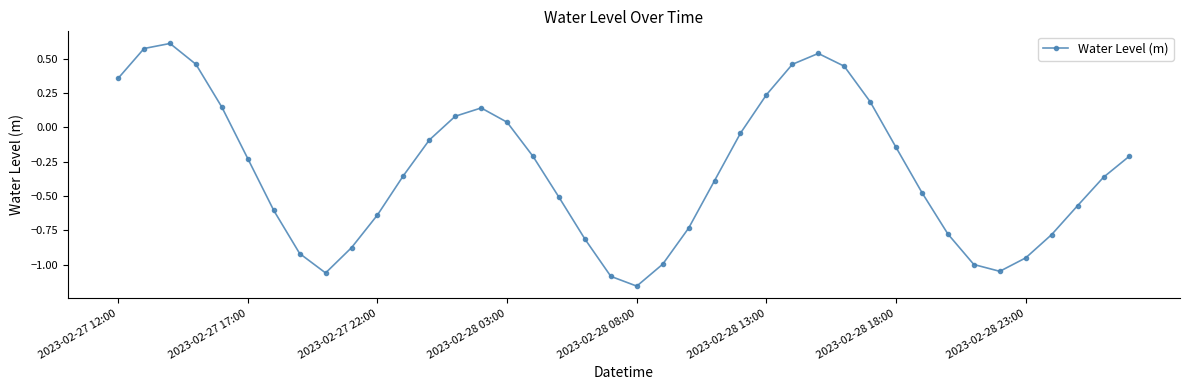

What is the average value?

-0.3